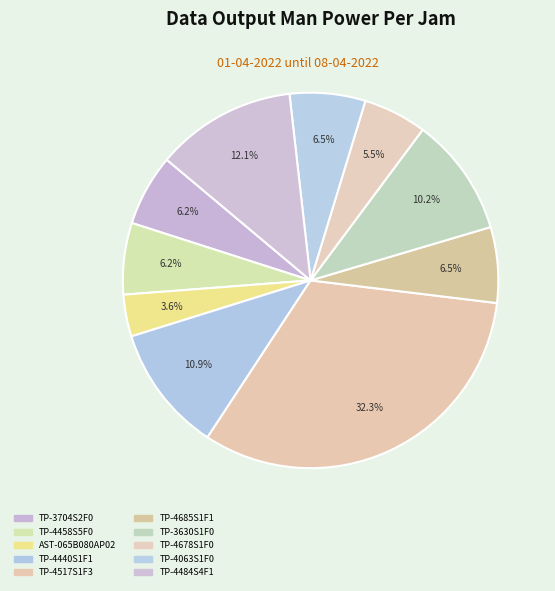

What is the change in value from TP-4458S5F0 to TP-4685S1F1?

+0.3